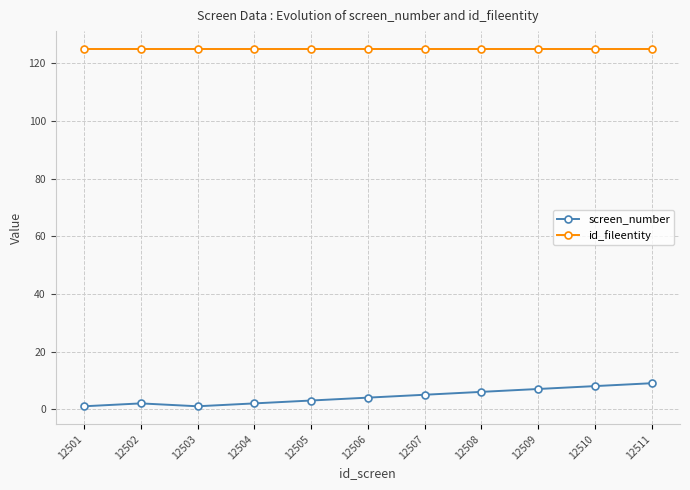

What is the maximum value shown in the chart?

125